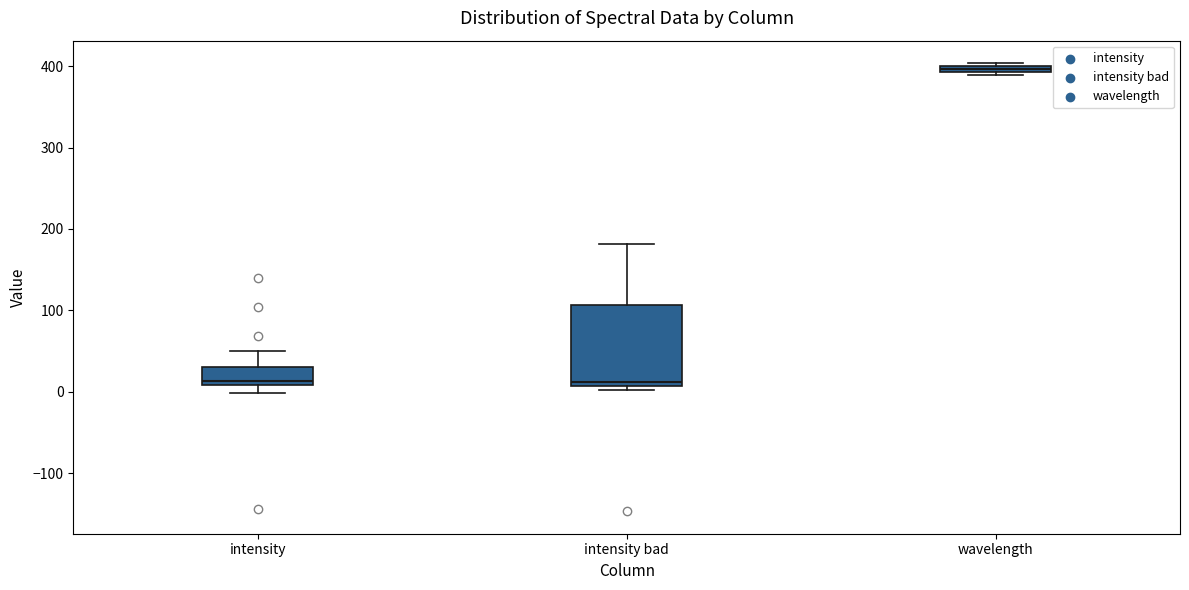

Comparing the boxes themselves (not the whiskers), which one is the tallest?

intensity bad